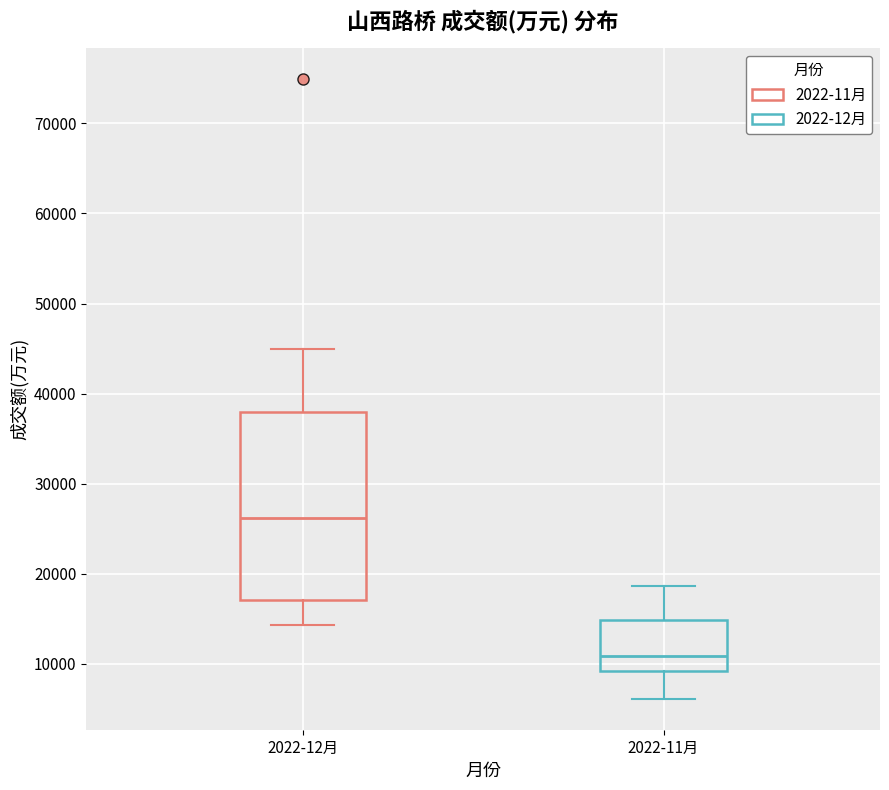

Which box has the lowest median line?

2022-11月